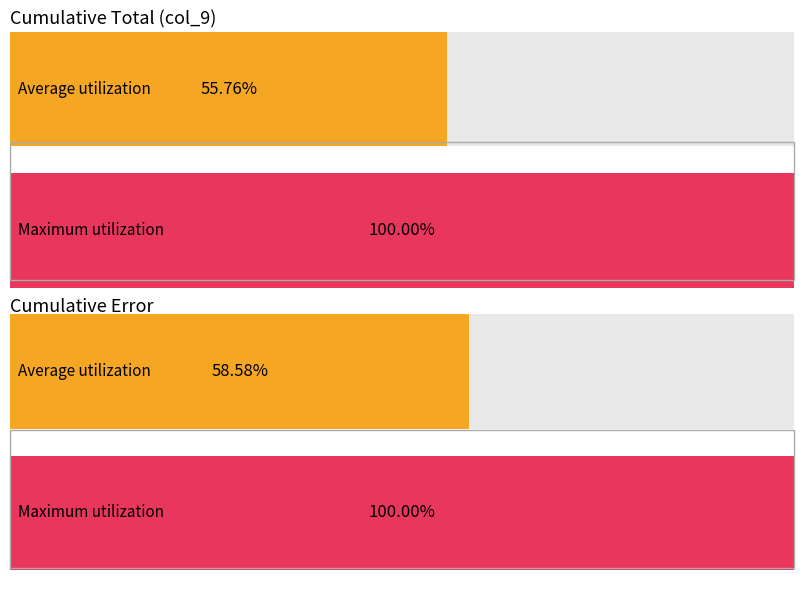

Which series has the largest range (max minus min)?

col_9